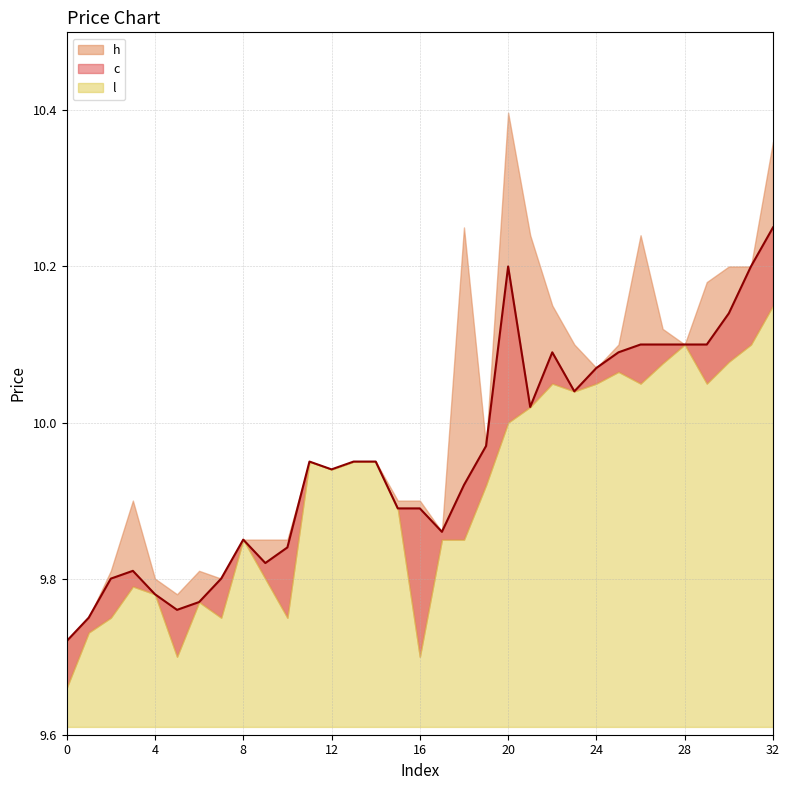

How many interior local valleys does the l series have?

8